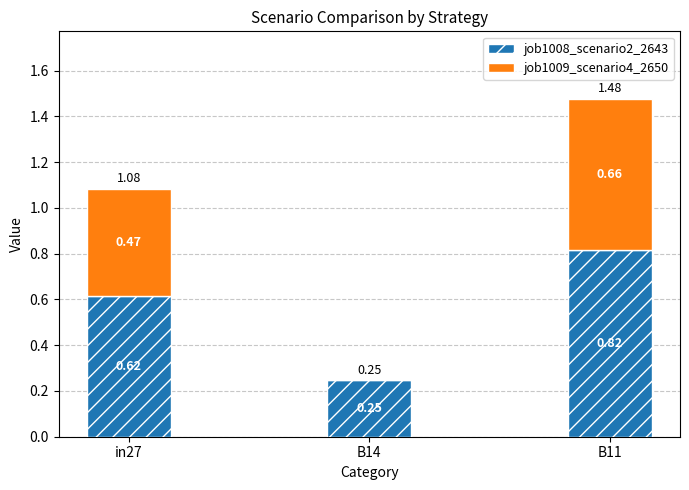

What is the total value across all series at B11?

1.5